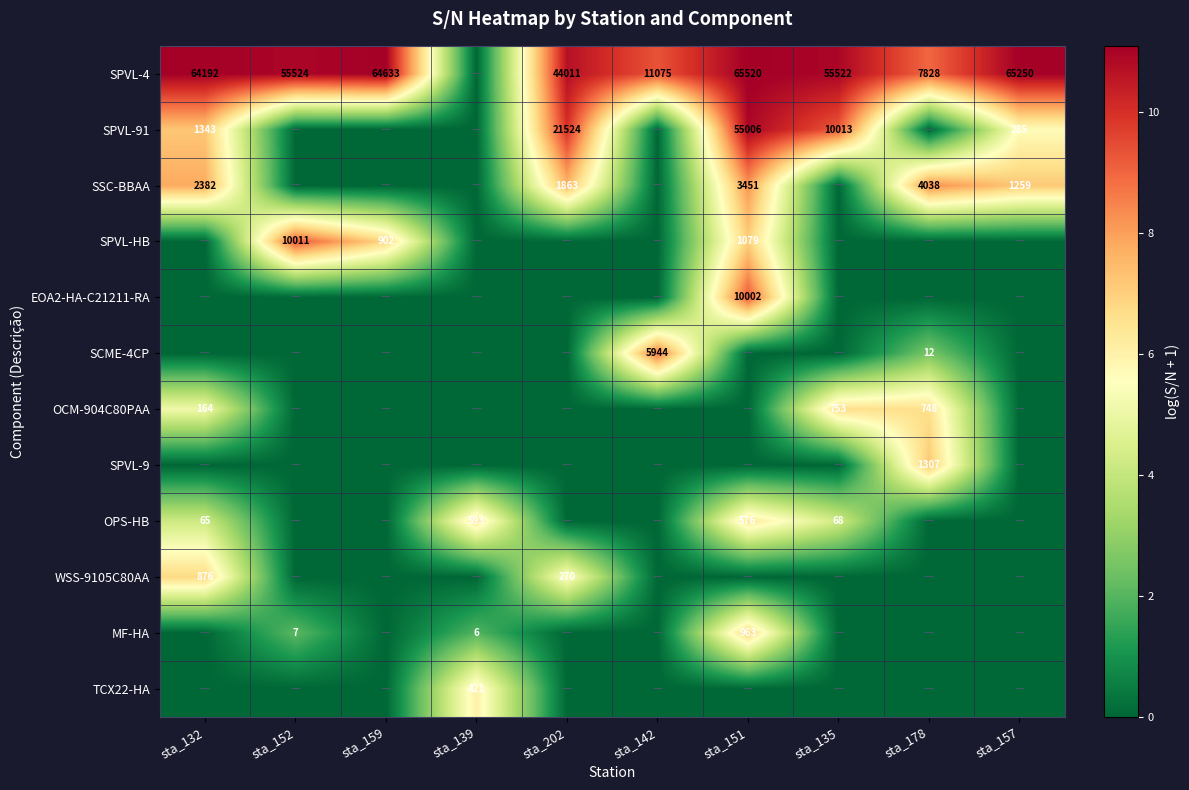

At which category is the sum across all series the highest?

sta_151